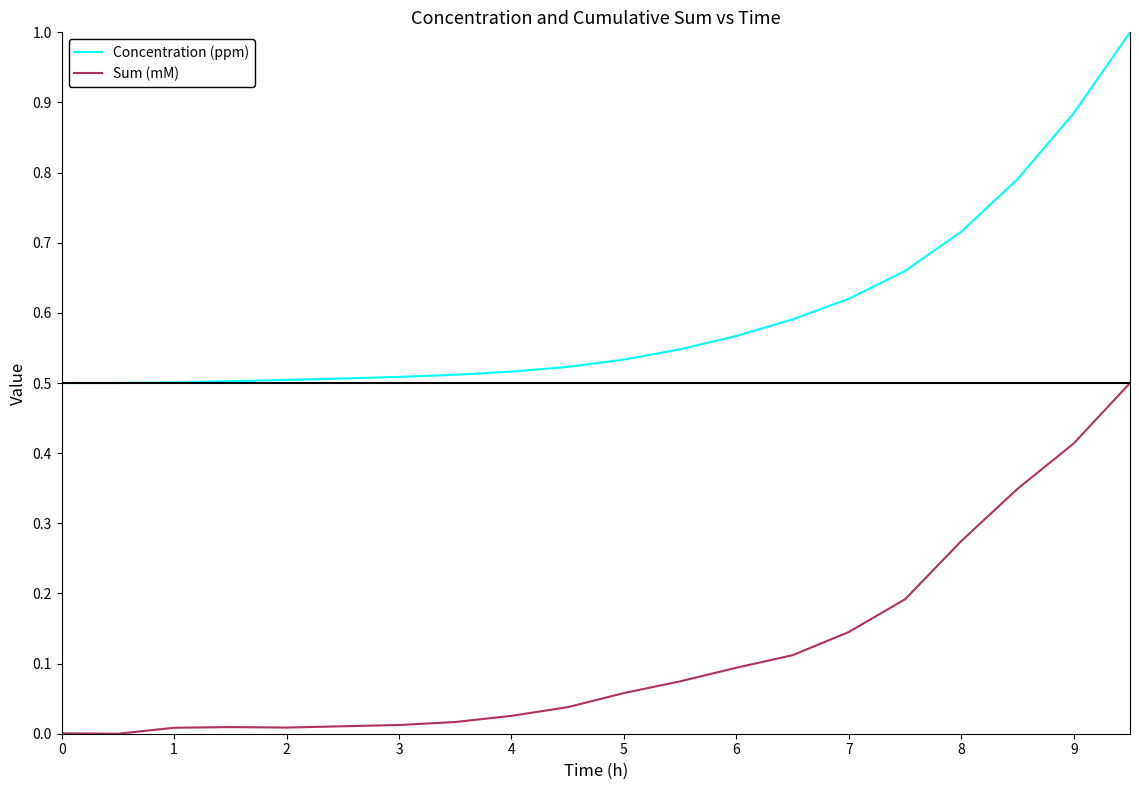

True or false: Concentration (ppm) and Sum (mM) cross at least once.

False